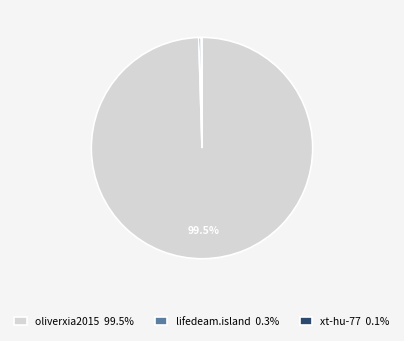

Does oliverxia2015 99.5% account for over 50% of the chart?

Yes